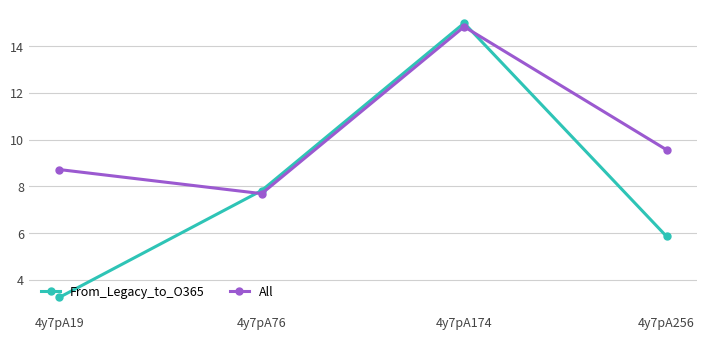

Where is the first local maximum for All?

4y7pA174